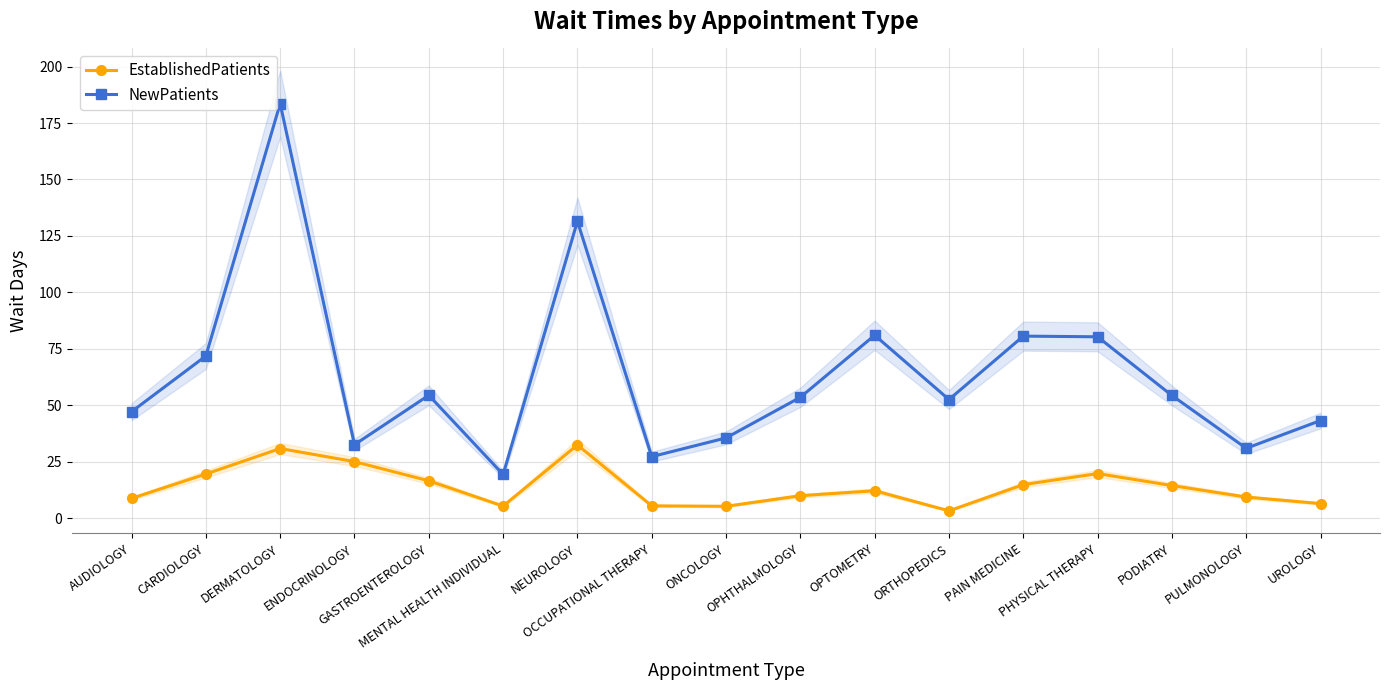

What is the maximum value for NewPatients?

183.6